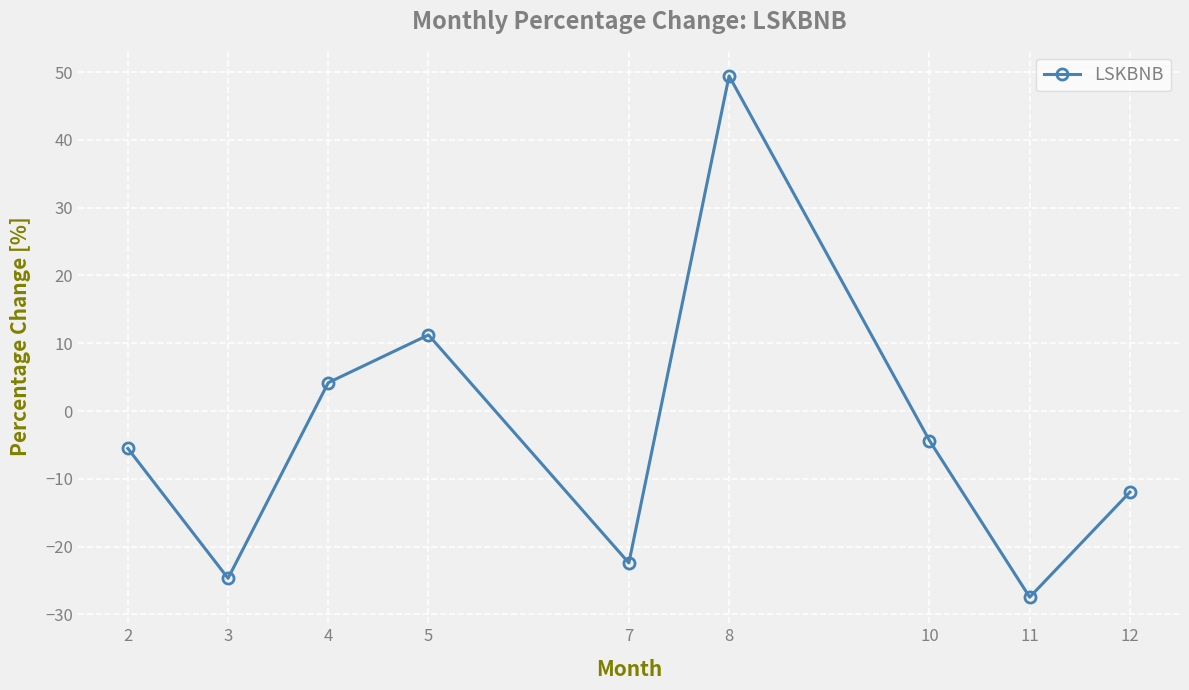

Count the number of data series in this chart.

1